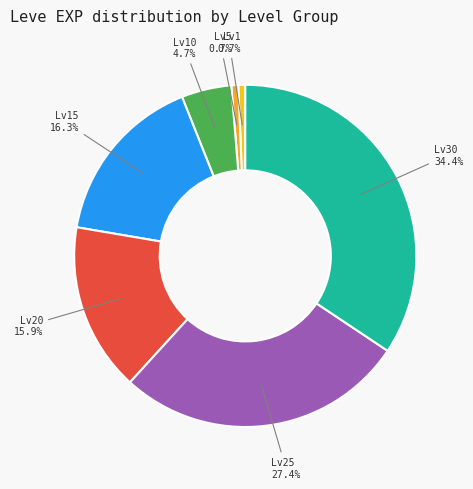

Is there a majority slice in this chart?

No